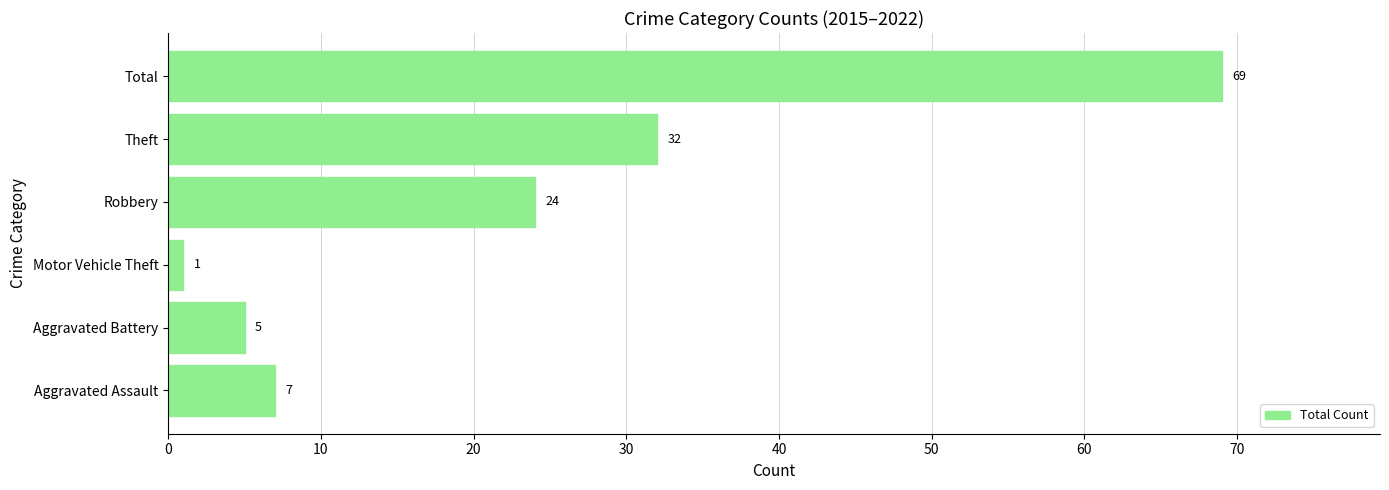

List the labels in order of value, largest first.

Total, Theft, Robbery, Aggravated Assault, Aggravated Battery, Motor Vehicle Theft